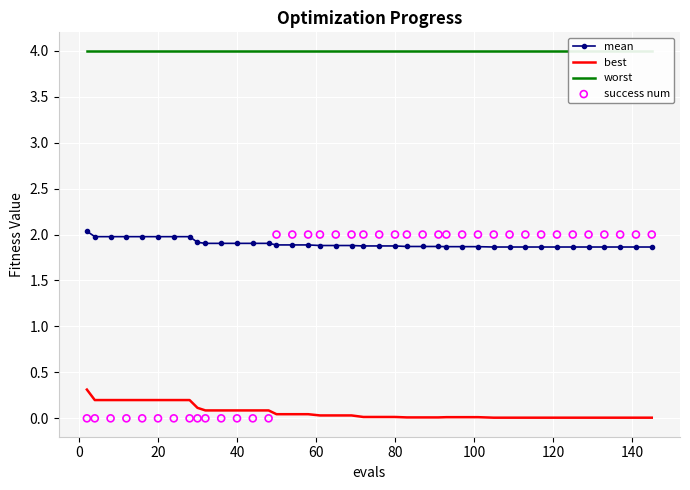

Which series contains the highest Y value?

worst